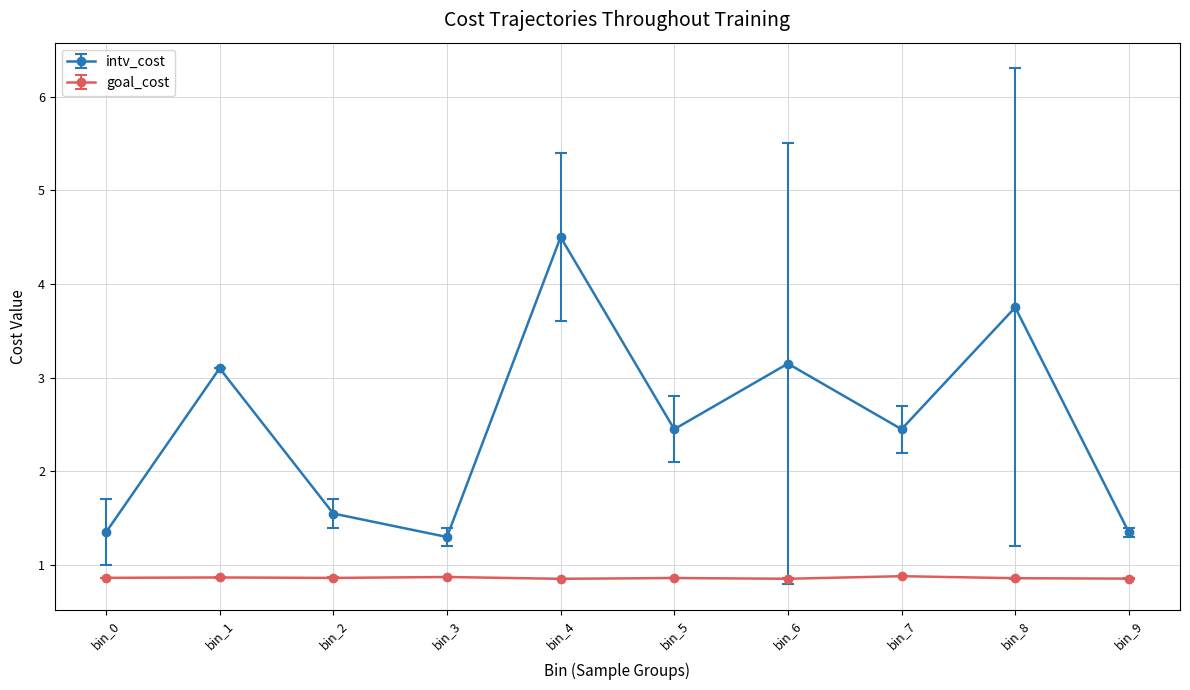

Which series has the largest range (max minus min)?

intv_cost